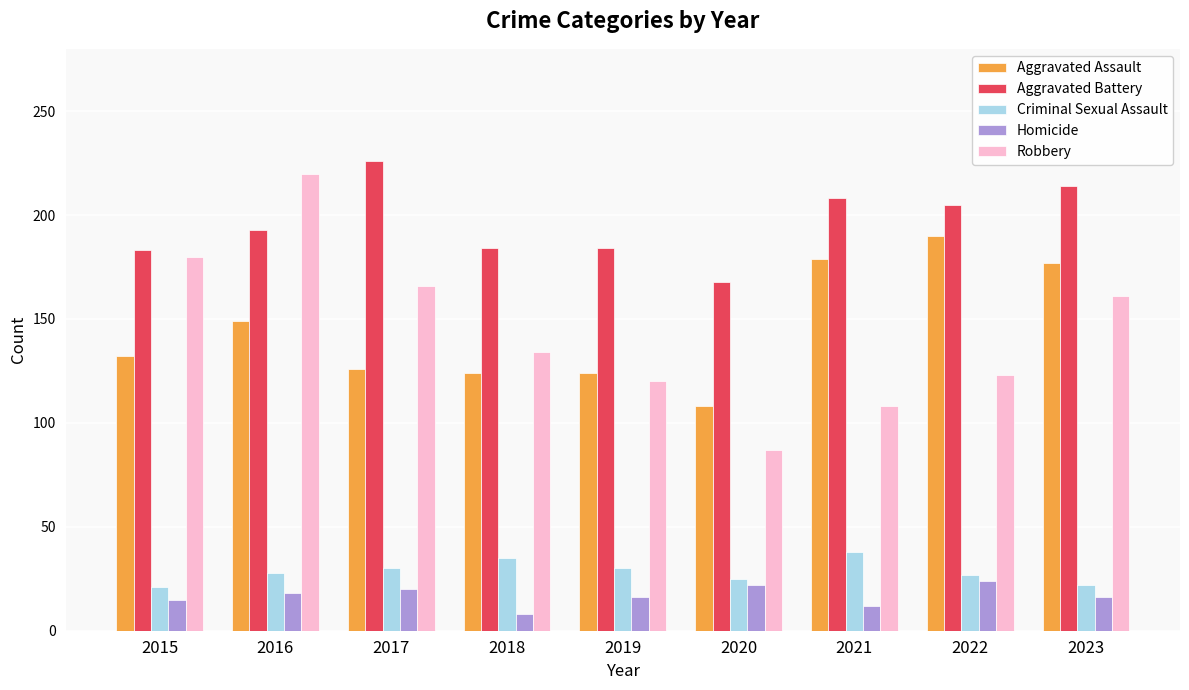

True or false: Criminal Sexual Assault has a value of 30 at 2017.

True